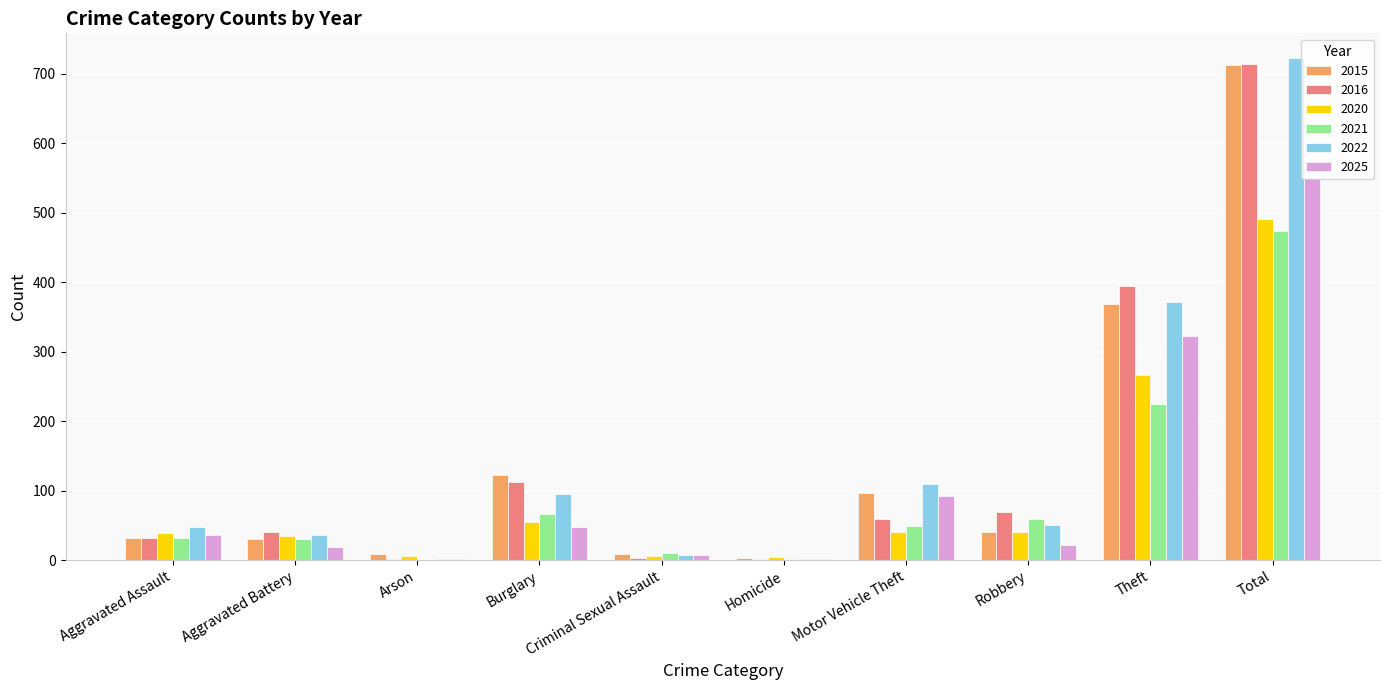

Is it true that 2020 equals 40 at Robbery?

True